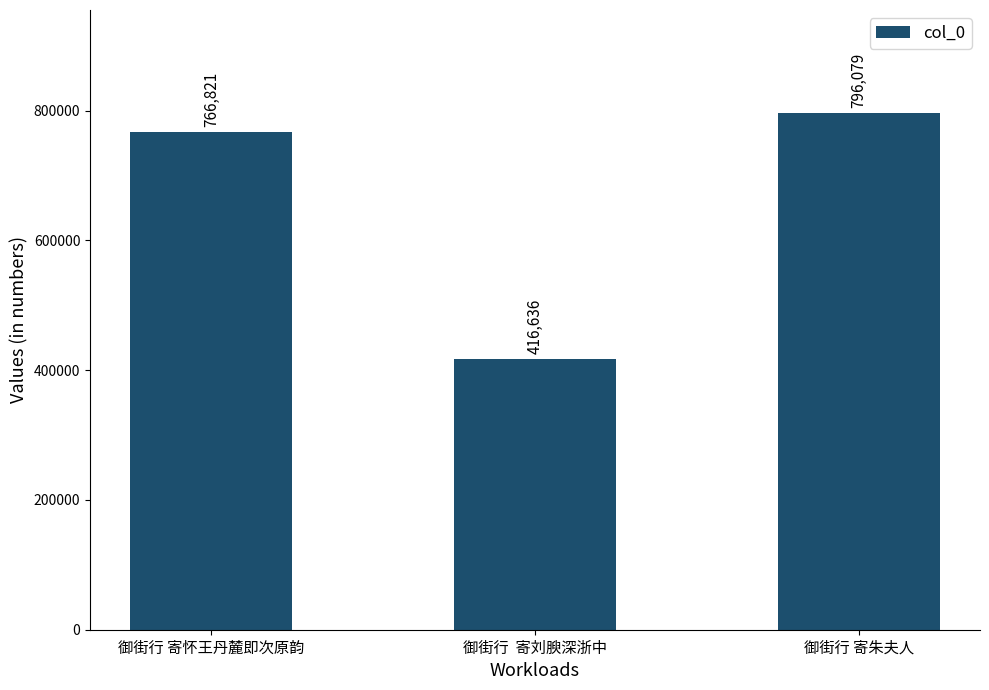

Approximately how many times larger is the value at 御街行 寄怀王丹麓即次原韵 compared to 御街行  寄刘腴深浙中?

1.8